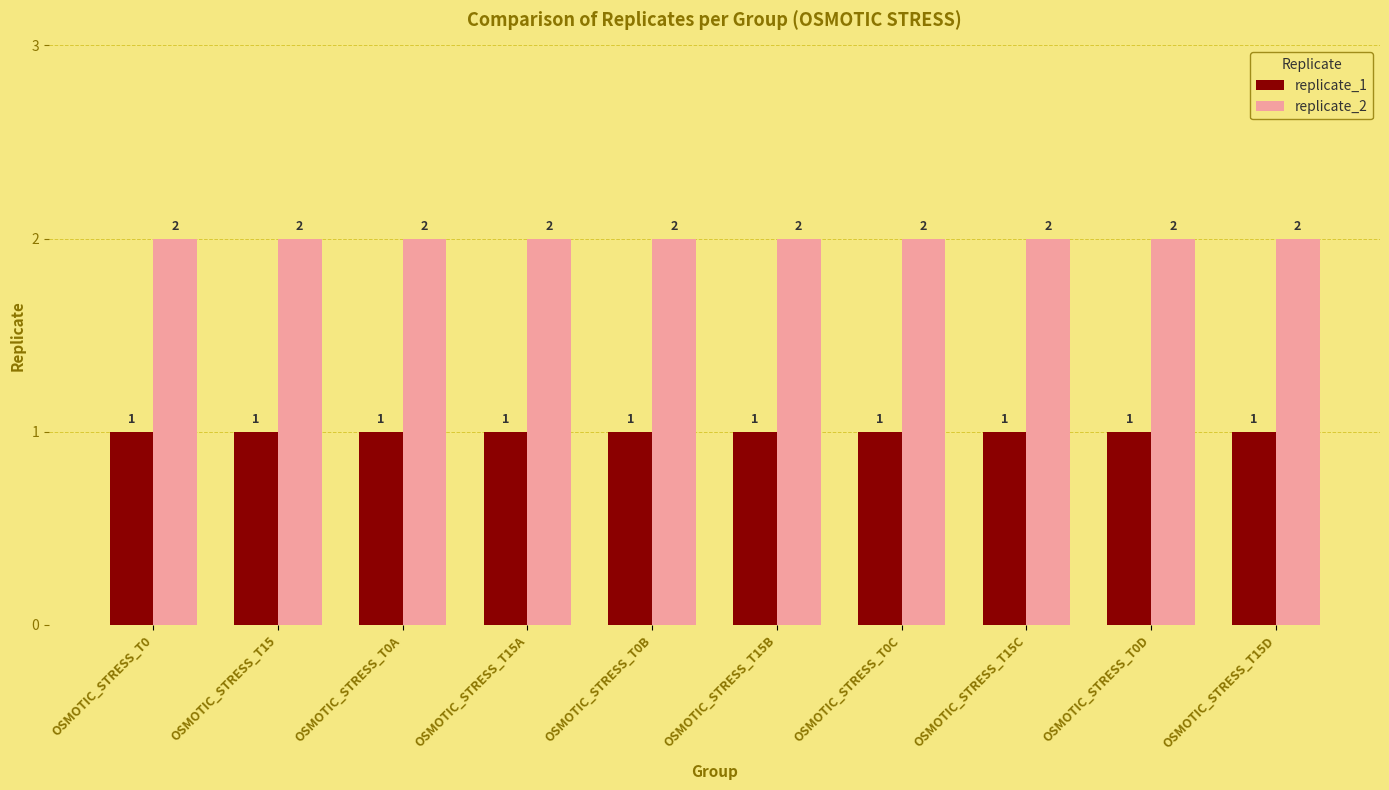

Rank the series by their maximum value, from highest to lowest.

replicate_2, replicate_1